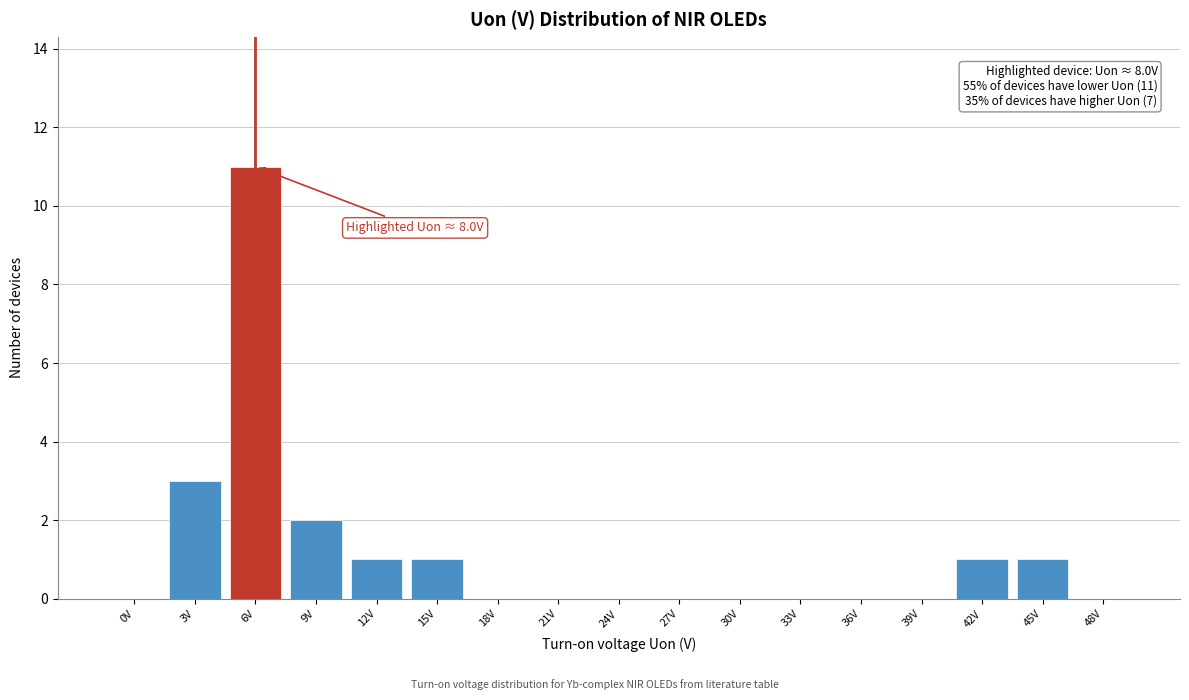

Reading left to right, list all the values displayed in this chart.

0V=0	3V=3	6V=11	9V=2	12V=1	15V=1	18V=0	21V=0	24V=0	27V=0	30V=0	33V=0	36V=0	39V=0	42V=1	45V=1	48V=0